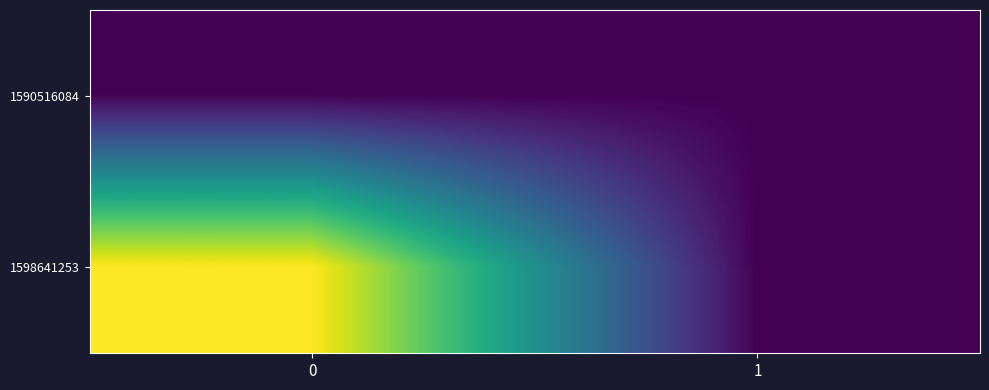

Reading right to left, extract all data points from this chart.

row_0: 0	0
row_1: 0	1